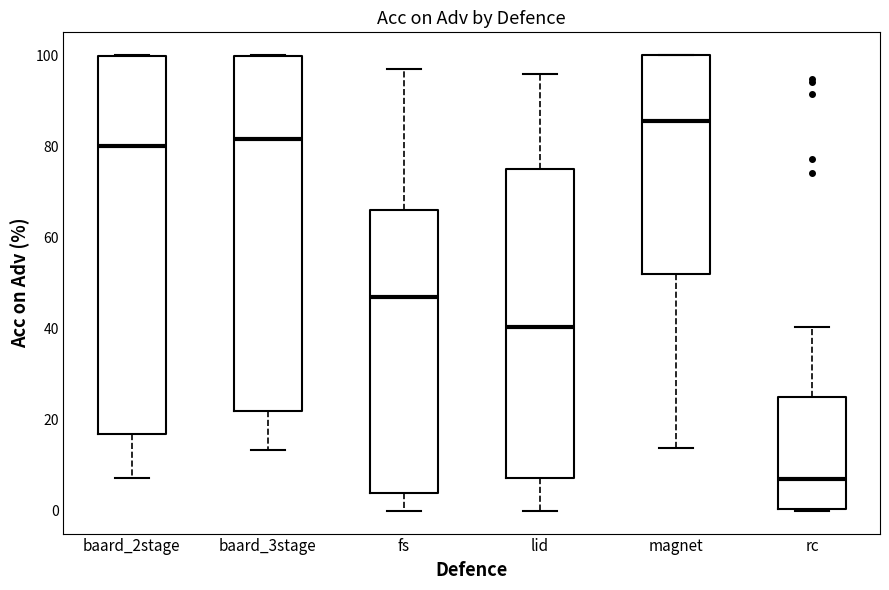

Reading left to right, read every box against the y-axis: the position of its median line, the range the box covers, and the ends of its whiskers. The values are not printed on the chart, so give them approximately, as read against the axis.

baard_2stage: median 80, box 16 to 100, whiskers 8 to 100
baard_3stage: median 82, box 22 to 100, whiskers 14 to 100
fs: median 48, box 4 to 66, whiskers 0 to 96
lid: median 40, box 8 to 76, whiskers 0 to 96
magnet: median 86, box 52 to 100, whiskers 14 to 100
rc: median 6, box 0 to 26, whiskers 0 to 40